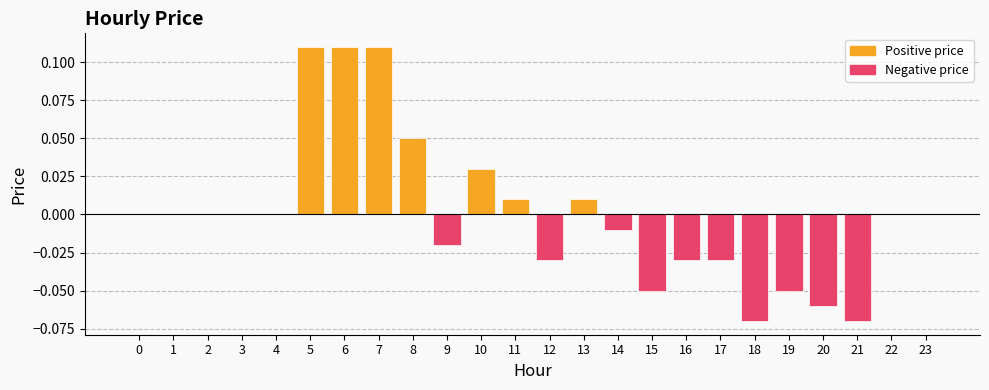

True or false: the data shows 0.0 at 10.

True